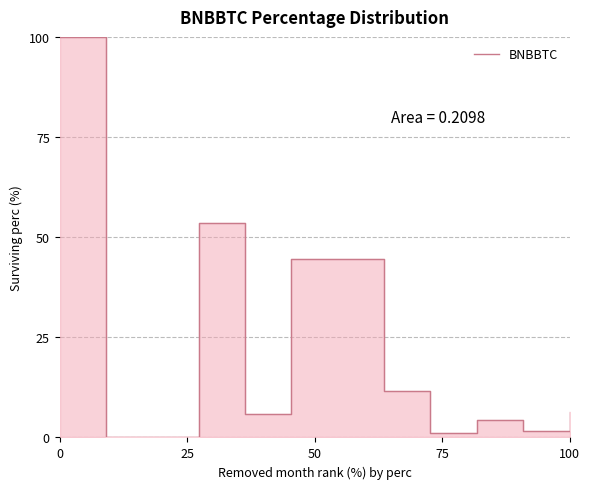

What position from the left is 50?

3